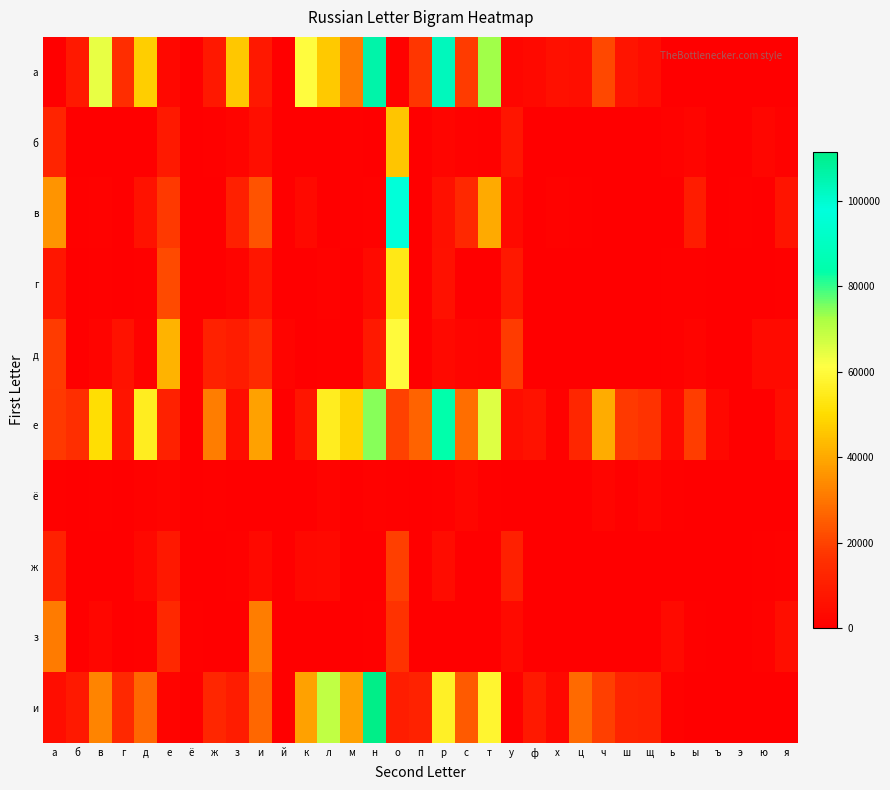

Reading left to right, list all the values displayed in this chart.

а: а=224	б=8519	в=64071	г=14819	д=47265	е=2916	ё=0	ж=8213	з=45759	и=8179	й=62	к=60411	л=46211	м=31158	н=106053	о=883	п=17730	р=103126	с=18578	т=72893	у=2587	ф=3268	х=5441	ц=4980	ч=21294	ш=6908	щ=4484	ь=10	ы=8	ъ=2	э=2	ю=74	я=19
б: а=12096	б=313	в=105	г=89	д=175	е=8695	ё=168	ж=500	з=1429	и=5185	й=119	к=58	л=180	м=834	н=266	о=45528	п=53	р=1786	с=1233	т=643	у=7065	ф=16	х=8	ц=54	ч=7	ш=9	щ=0	ь=1170	ы=1797	ъ=0	э=64	ю=2262	я=1129
в: а=36113	б=573	в=1087	г=225	д=6527	е=18037	ё=389	ж=22	з=10644	и=23183	й=121	к=3469	л=122	м=632	н=914	о=97031	п=21	р=5362	с=13471	т=40198	у=3659	ф=0	х=917	ц=637	ч=85	ш=408	щ=0	ь=373	ы=9472	ъ=8	э=491	ю=49	я=6538
г: а=7535	б=51	в=490	г=218	д=464	е=21417	ё=159	ж=50	з=1720	и=7639	й=67	к=193	л=1145	м=180	н=3882	о=53619	п=20	р=6098	с=188	т=92	у=7958	ф=208	х=31	ц=3	ч=17	ш=4	щ=0	ь=758	ы=824	ъ=7	э=88	ю=249	я=625
д: а=18610	б=112	в=1600	г=6135	д=1164	е=41835	ё=179	ж=10949	з=9221	и=14016	й=1330	к=68	л=498	м=26	н=8611	о=59956	п=28	р=3269	с=1958	т=1324	у=18620	ф=7	х=33	ц=13	ч=0	ш=4	щ=0	ь=565	ы=1353	ъ=0	э=271	ю=3765	я=3867
е: а=18075	б=15582	в=50709	г=6947	д=55532	е=11175	ё=0	ж=31672	з=4689	и=38483	й=127	к=7115	л=55507	м=48480	н=74681	о=20002	п=26351	р=83656	с=28341	т=65773	у=4720	ф=6503	х=1009	ц=12679	ч=40902	ш=17905	щ=16895	ь=3470	ы=18965	ъ=2662	э=6	ю=14	я=4943
ё: а=633	б=111	в=729	г=18	д=1295	е=1565	ё=0	ж=549	з=96	и=91	й=4	к=28	л=1635	м=380	н=1010	о=658	п=62	р=800	с=2319	т=697	у=13	ф=49	х=5	ц=2	ч=2105	ш=710	щ=1991	ь=456	ы=0	ъ=234	э=0	ю=1	я=0
ж: а=10989	б=174	в=17	г=2	д=2935	е=8123	ё=162	ж=150	з=539	и=3244	й=3	к=2846	л=3469	м=40	н=272	о=19376	п=0	р=4174	с=91	т=14	у=10539	ф=0	х=1	ц=0	ч=115	ш=0	щ=0	ь=5	ы=252	ъ=3	э=2	ю=623	я=1259
з: а=31287	б=125	в=2350	г=17	д=500	е=13415	ё=488	ж=9	з=110	и=31543	й=162	к=432	л=99	м=44	н=753	о=16859	п=6	р=224	с=51	т=171	у=3806	ф=57	х=11	ц=150	ч=0	ш=2	щ=0	ь=3588	ы=757	ъ=10	э=68	ю=882	я=4874
и: а=4399	б=8522	в=32818	г=13190	д=27310	е=1545	ё=0	ж=12934	з=9558	и=27338	й=48	к=38676	л=69667	м=38431	н=111523	о=9695	п=11401	р=56240	с=24541	т=58247	у=576	ф=8414	х=2667	ц=27856	ч=19378	ш=11971	щ=11488	ь=1172	ы=192	ъ=2	э=1	ю=40	я=110